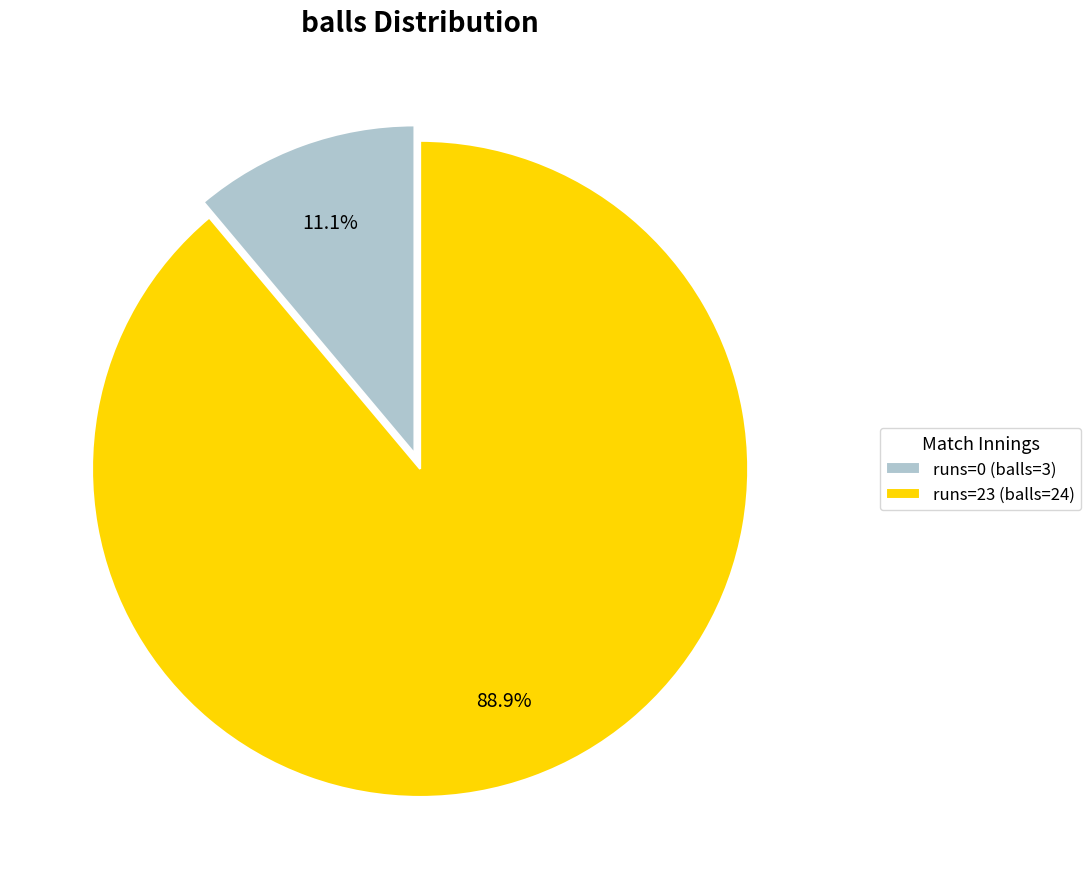

The runs=23 (balls=24) slice represents 99% of the pie. True or false?

False